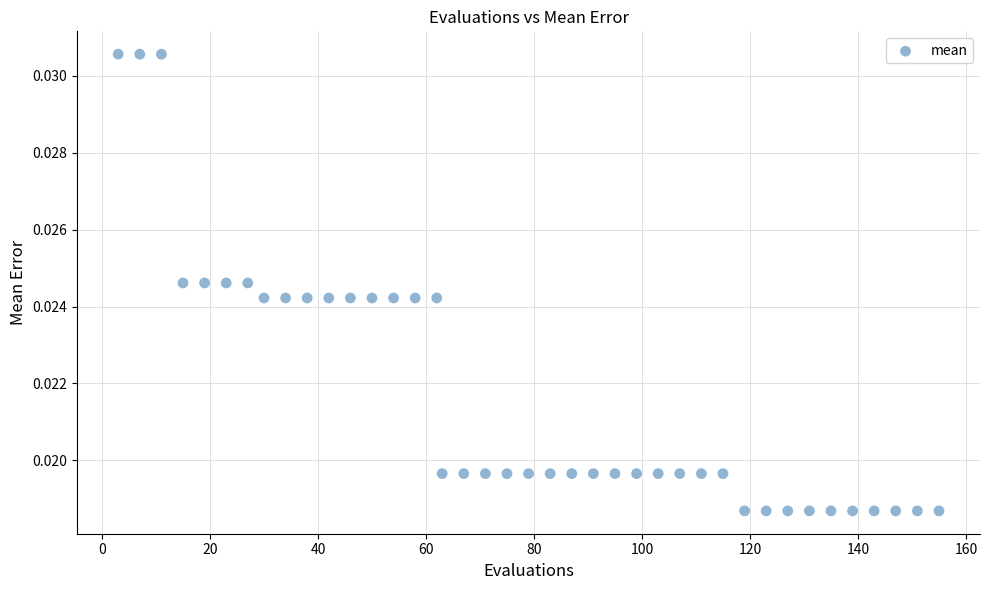

What is the range of X values (max minus min)?

152.0